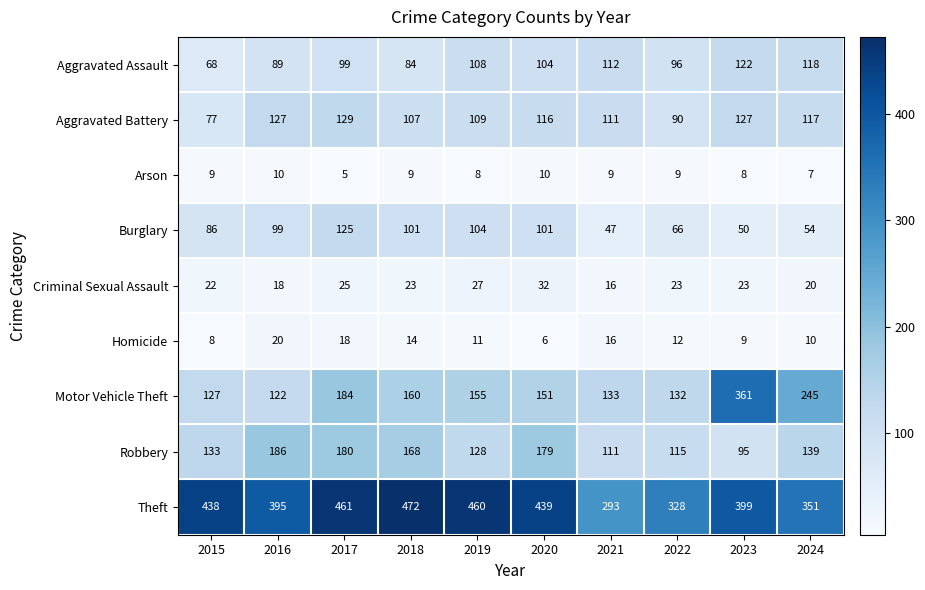

Which series changed the most between 2015 and 2023?

Motor Vehicle Theft